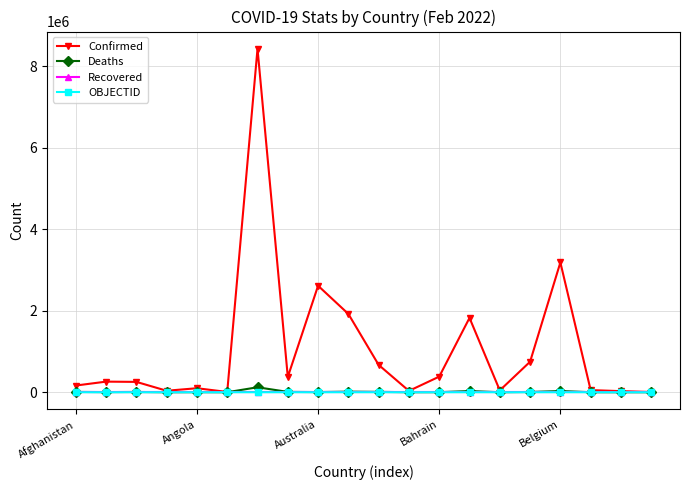

True or false: Deaths has more than 0 interior local peaks.

True